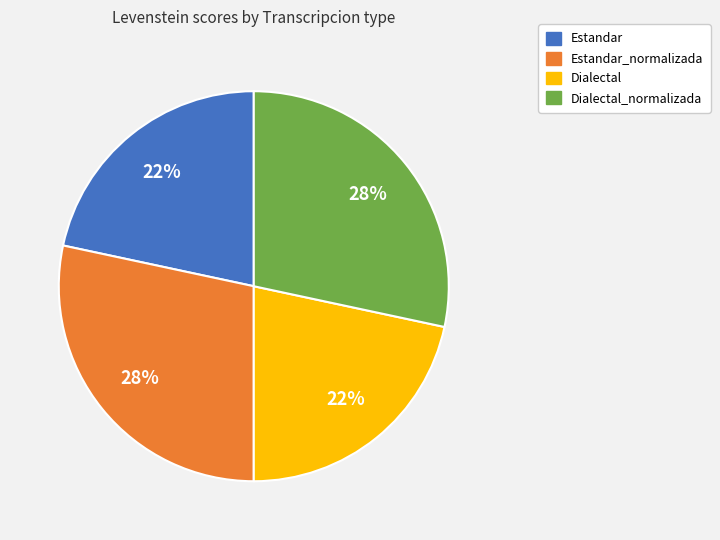

Is there any slice that represents more than half of the pie?

No